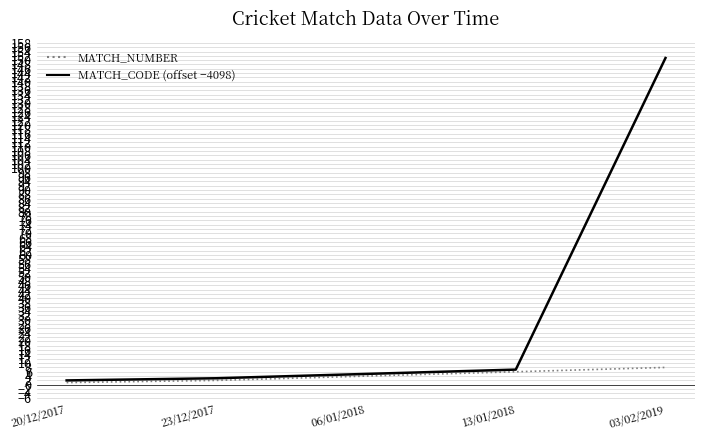

What is the difference between the MATCH_NUMBER values at 06/01/2018 and 13/01/2018?

2